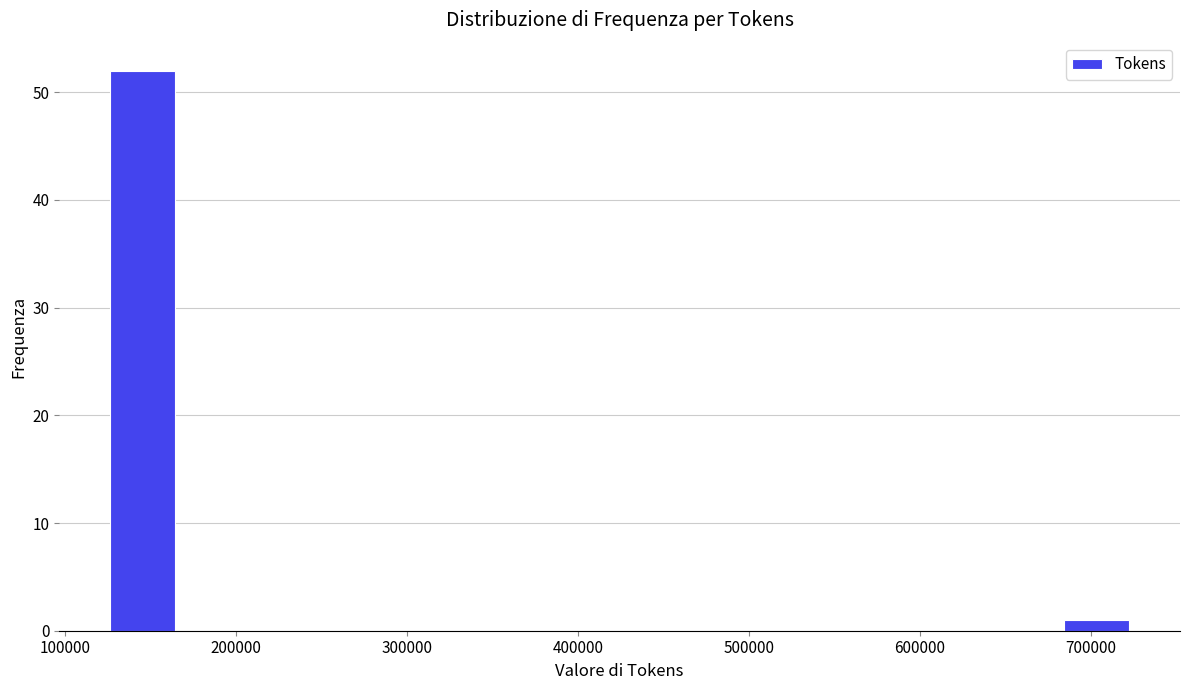

Around what value on the x-axis is the tallest bar? Give the approximate position of its centre, as read against the axis.

150000